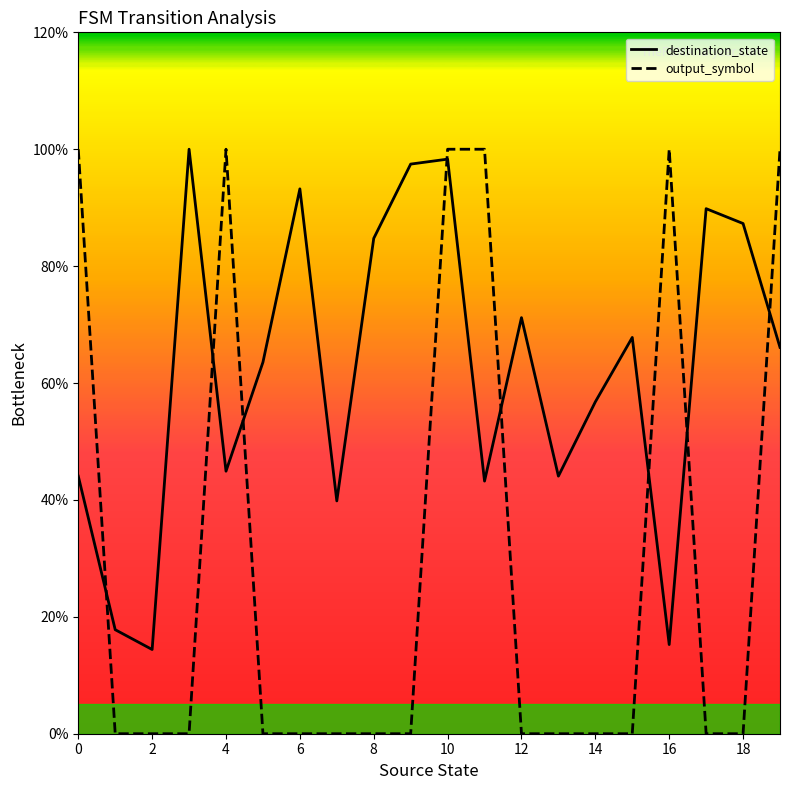

Which series has the largest total across all categories?

destination_state